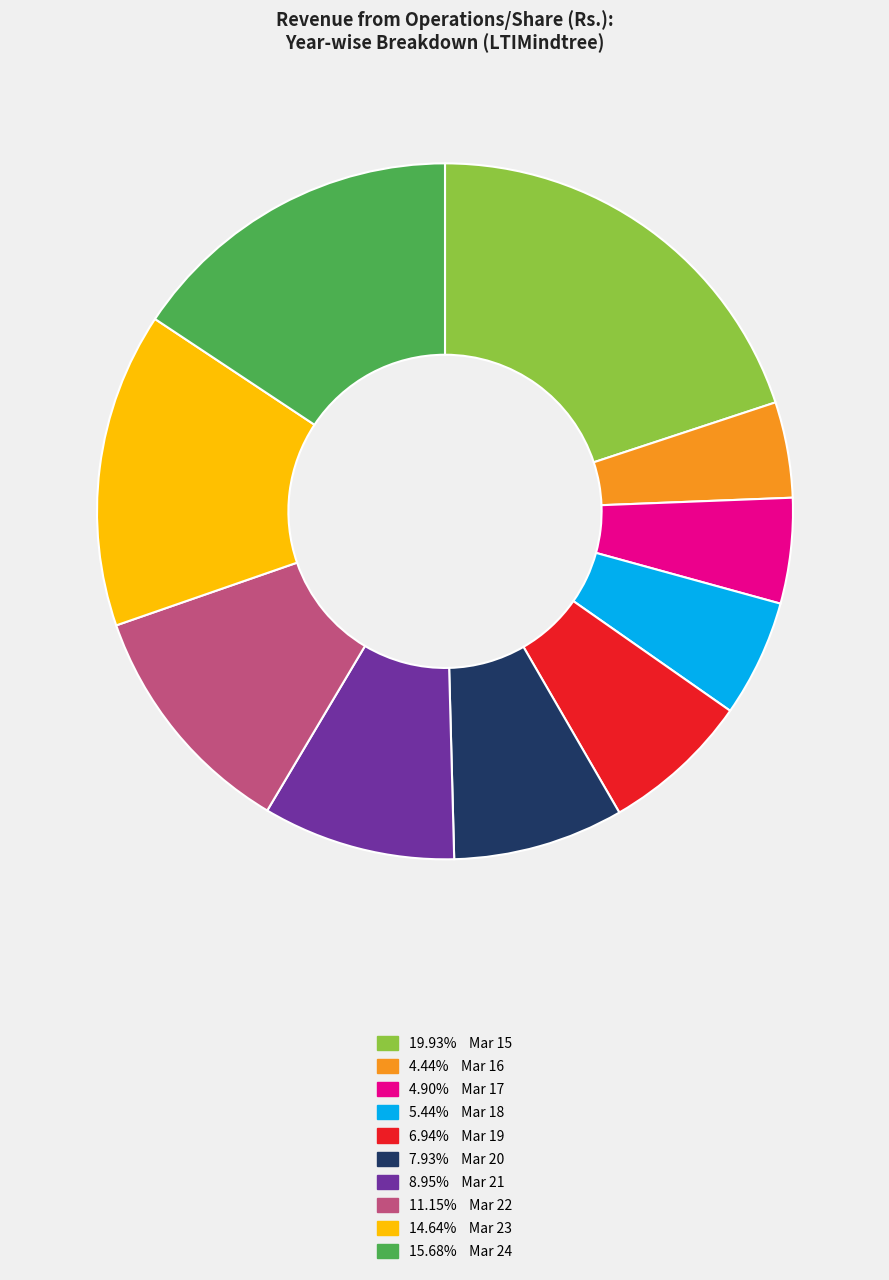

Is there any slice that represents more than half of the pie?

No